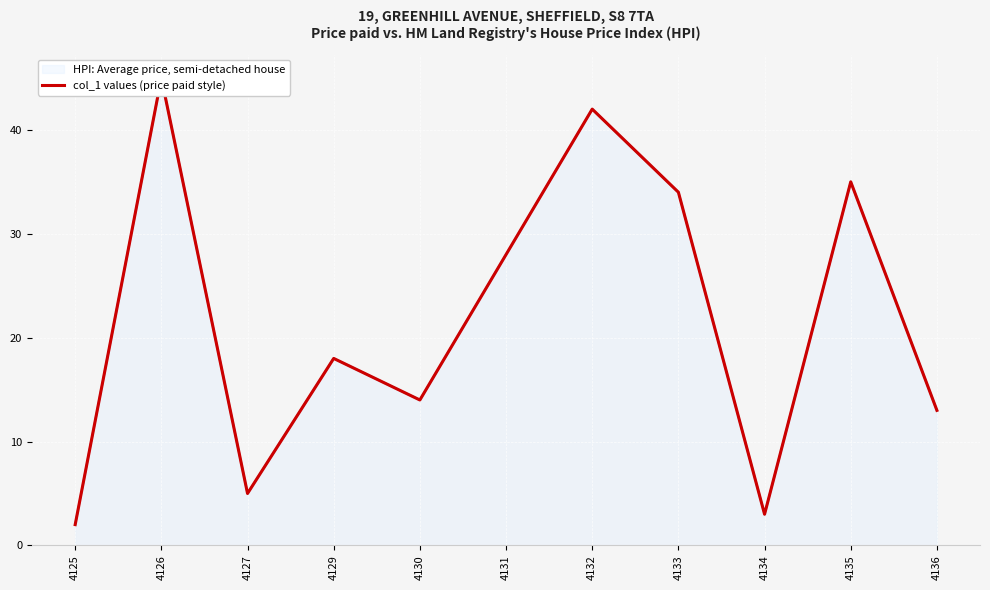

List the labels in order of value, largest first.

4126, 4132, 4135, 4133, 4131, 4129, 4130, 4136, 4127, 4134, 4125